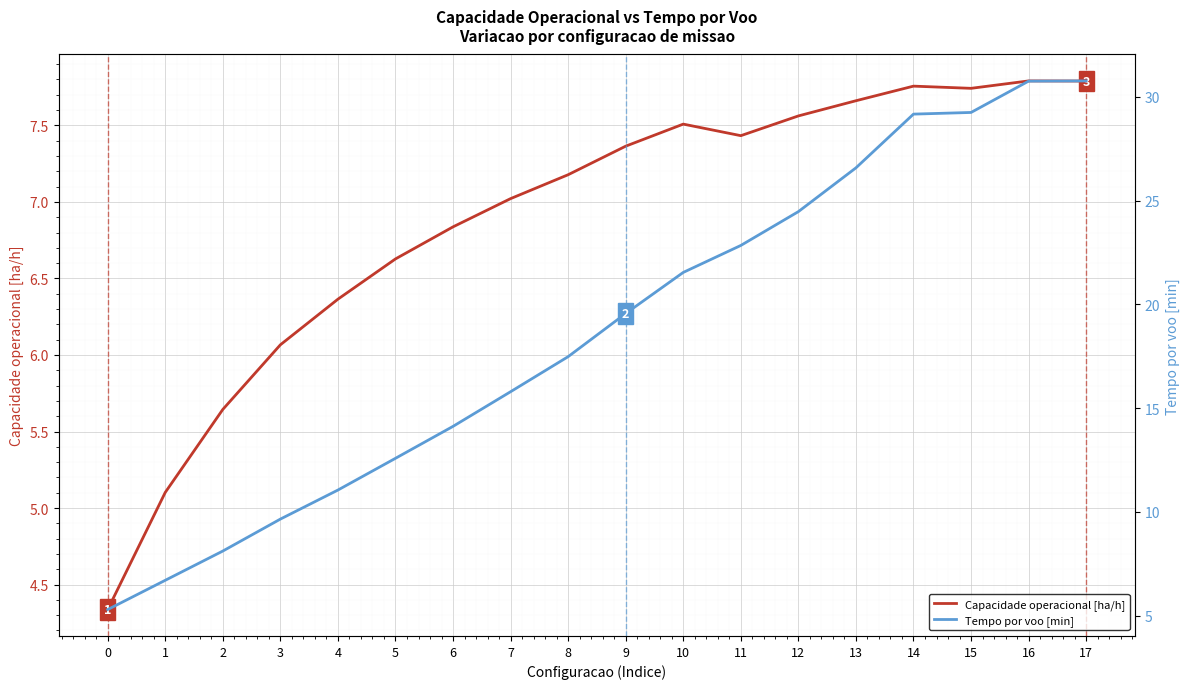

Which series has the widest spread of values?

Tempo por voo [min]